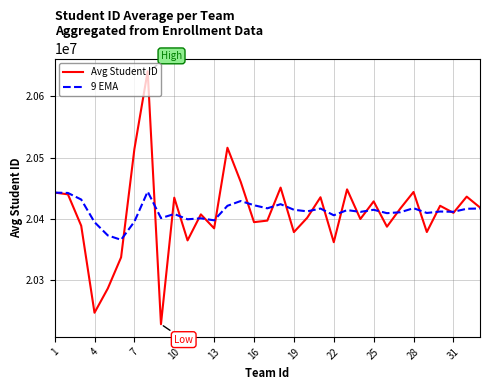

What is the minimum value shown in the chart?

20228447.0